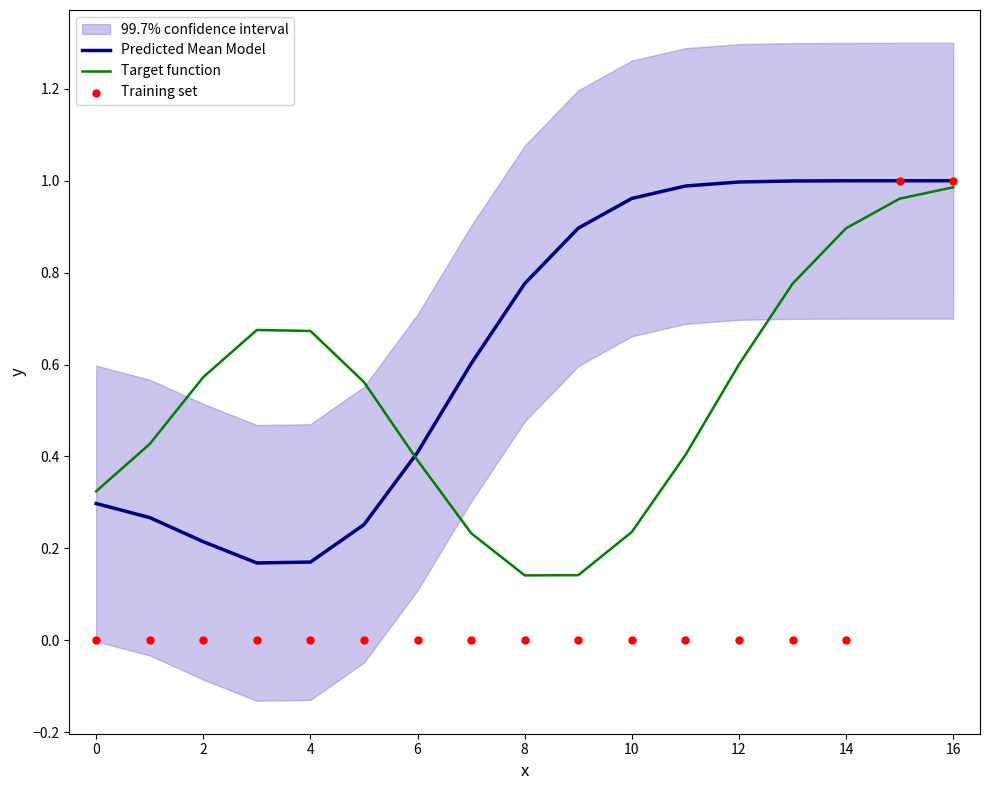

At which category is the sum across all series the highest?

16